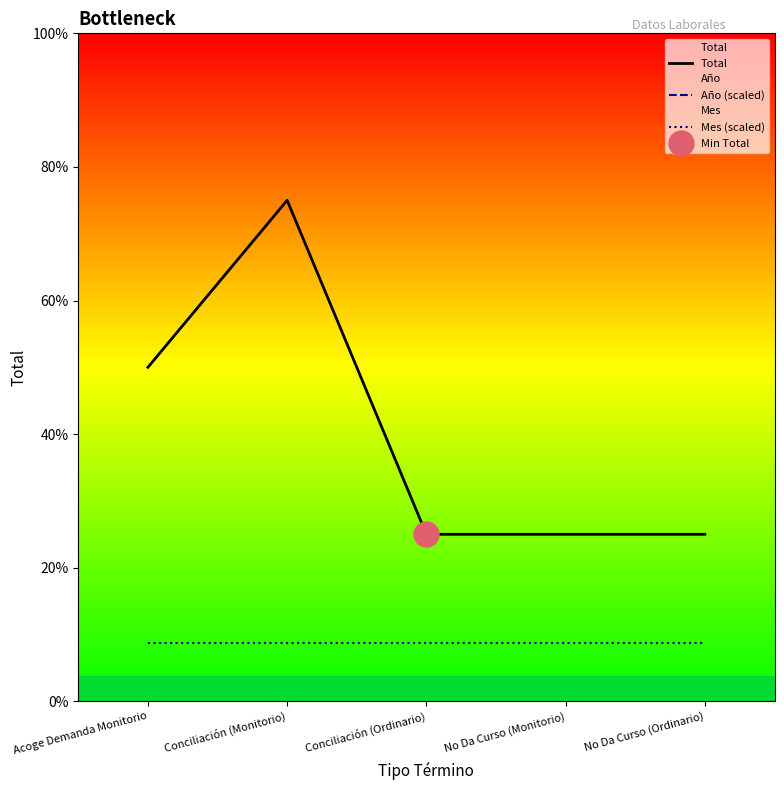

Rank the series at No Da Curso (Ordinario) from highest to lowest value.

Año (scaled), Total, Mes (scaled)